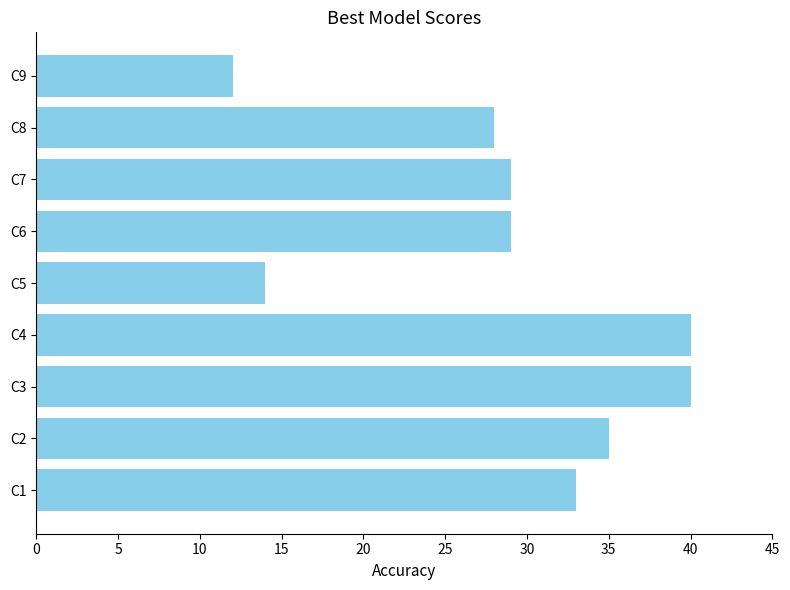

What is the minimum value shown in the chart?

12